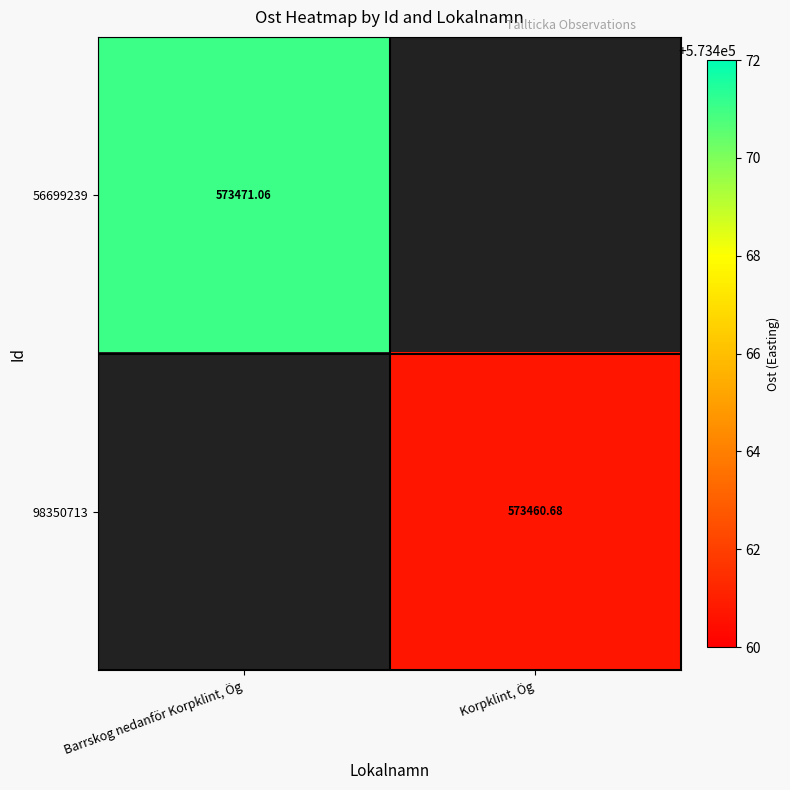

Is the value of 98350713 at Korpklint, Ög greater than the value of 56699239 at Barrskog nedanför Korpklint, Ög?

No